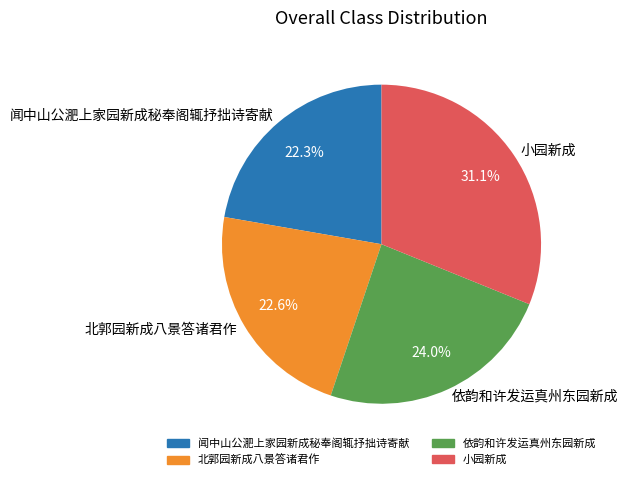

What portion of the pie excludes 闻中山公淝上家园新成秘奉阁辄抒拙诗寄献?

77.7%